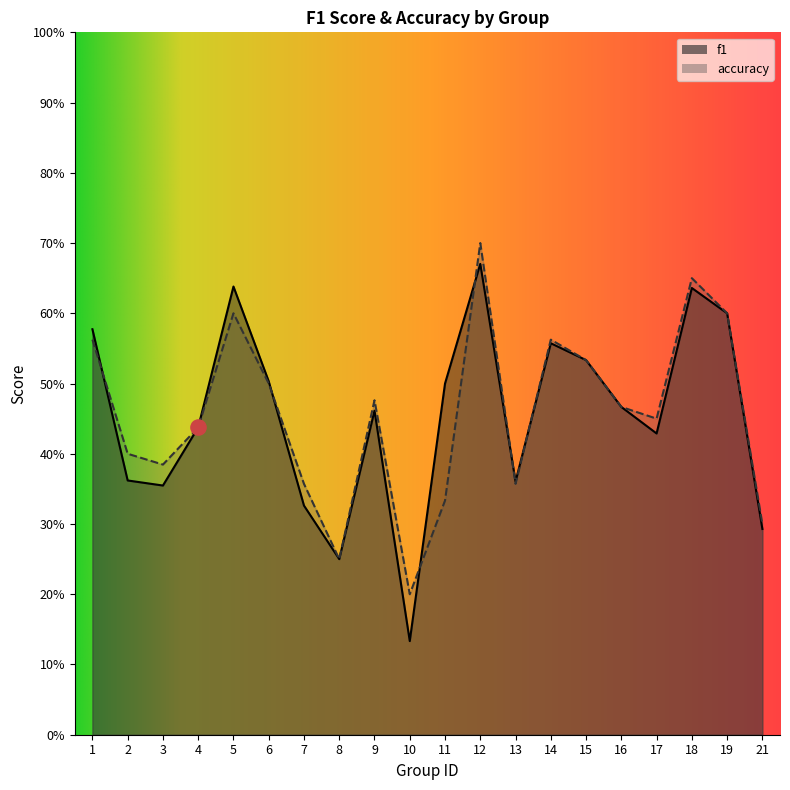

At which category is the sum across all series the highest?

12